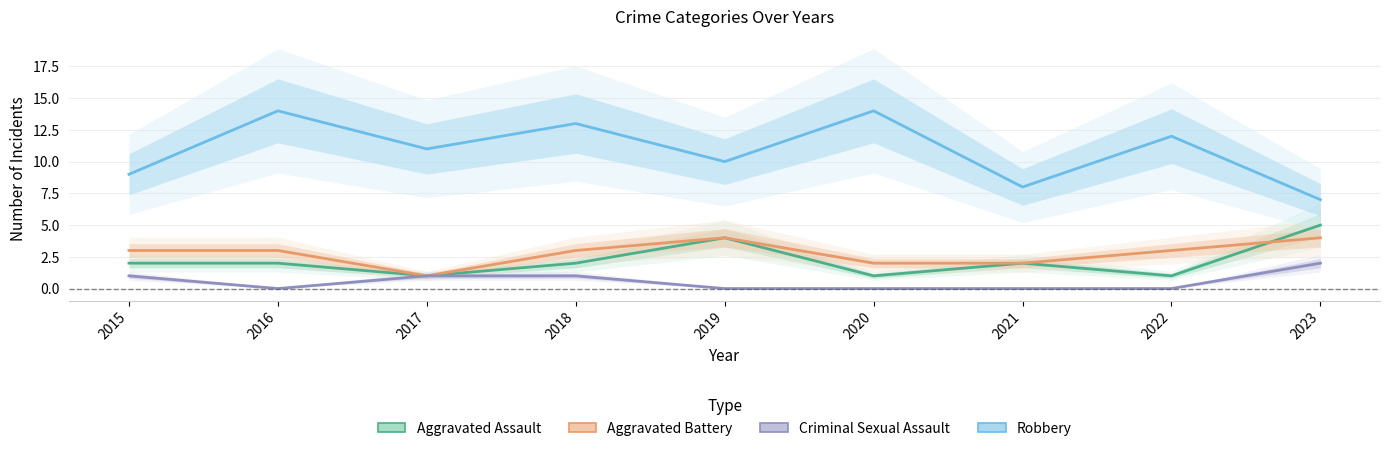

What is the minimum value for Aggravated Assault?

1